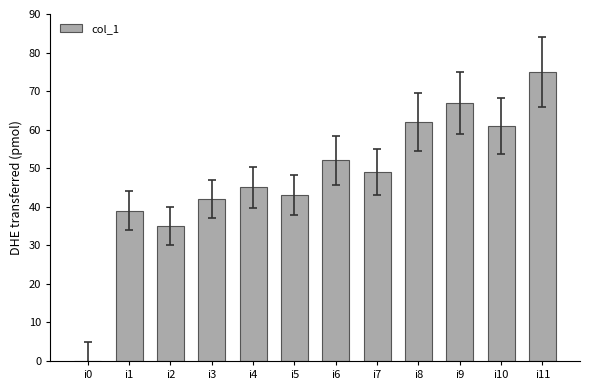

Read the value at i1.

39